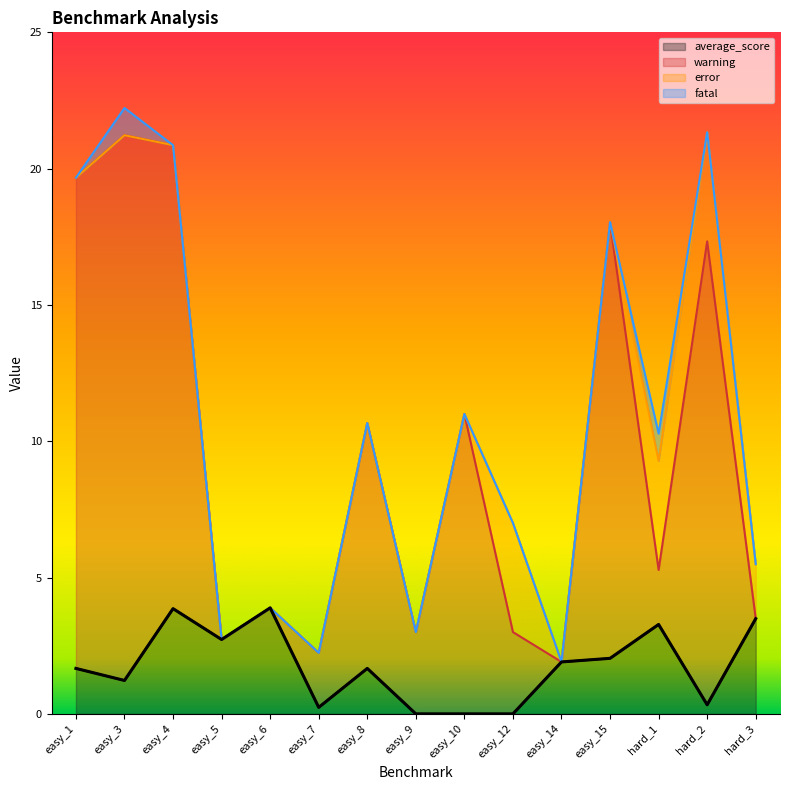

What is the label of the 14th point from the left?

hard_2